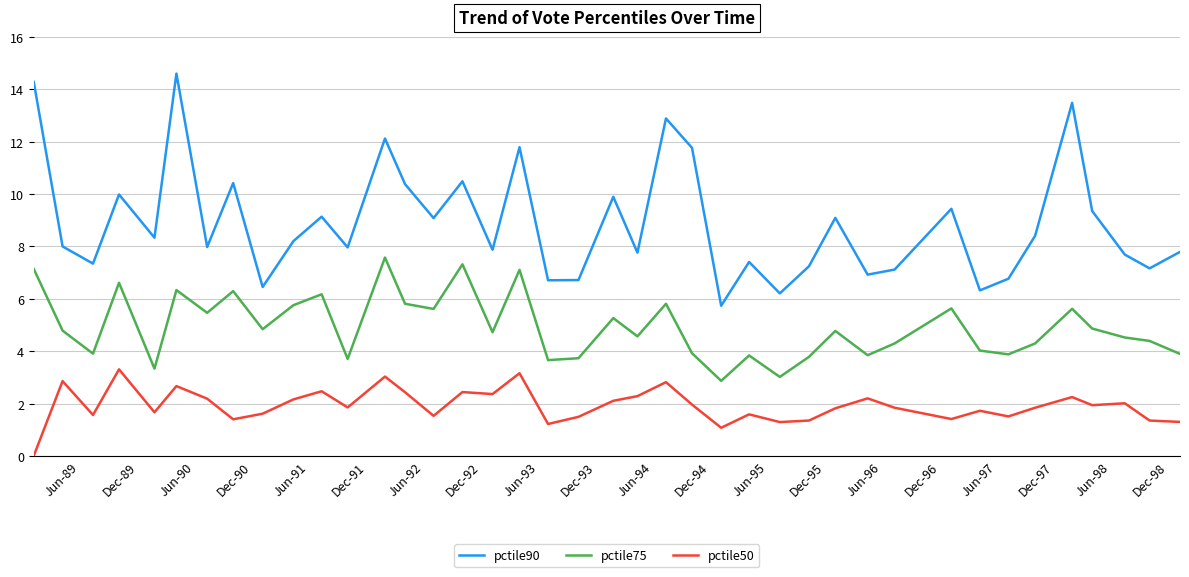

What is the highest value of the pctile90 series?

14.6